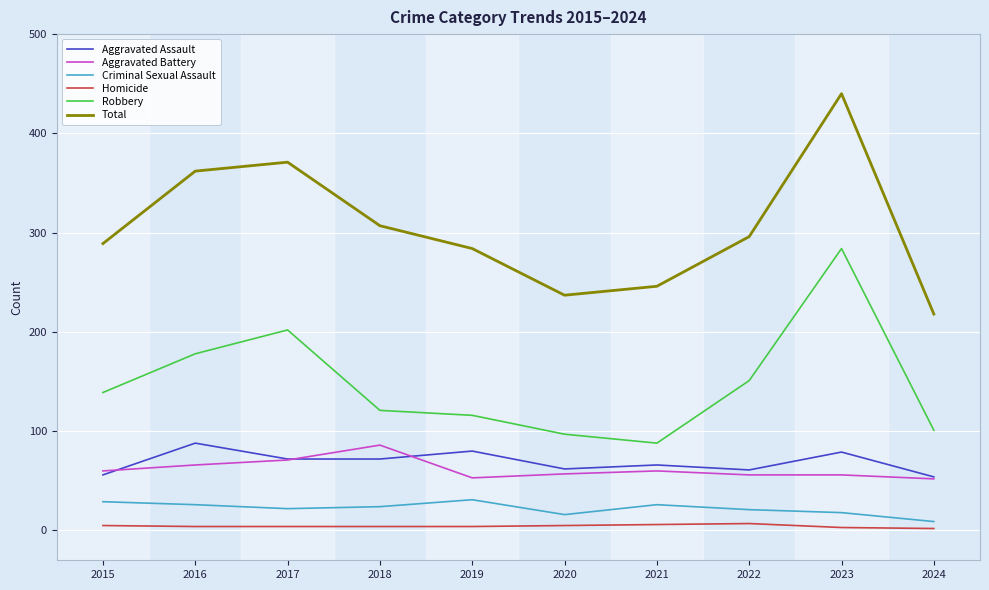

Between 2018 and 2021, which series saw the biggest shift?

Total